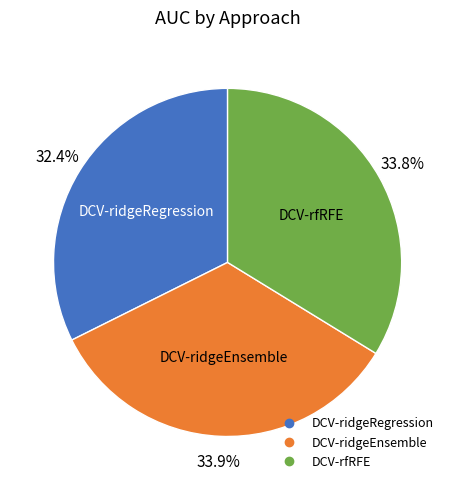

What is the smallest slice in the pie chart?

DCV-ridgeRegression